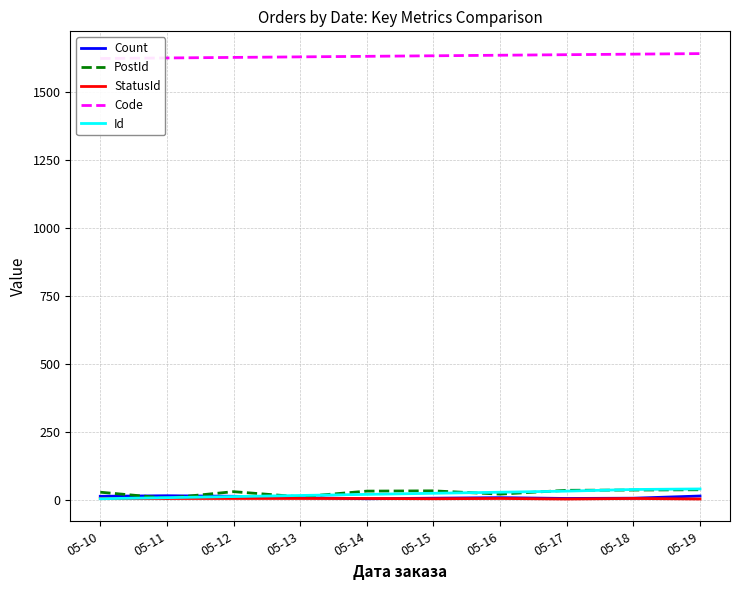

What are all the series names shown in the legend?

Count, PostId, StatusId, Code, Id